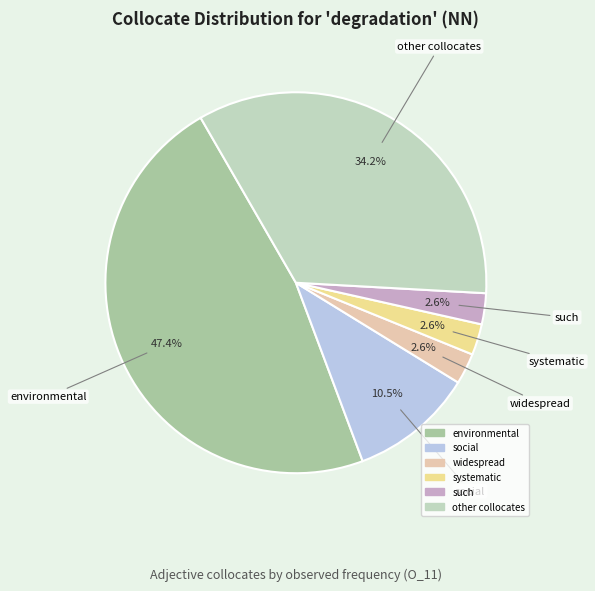

Does any single category account for the majority?

No